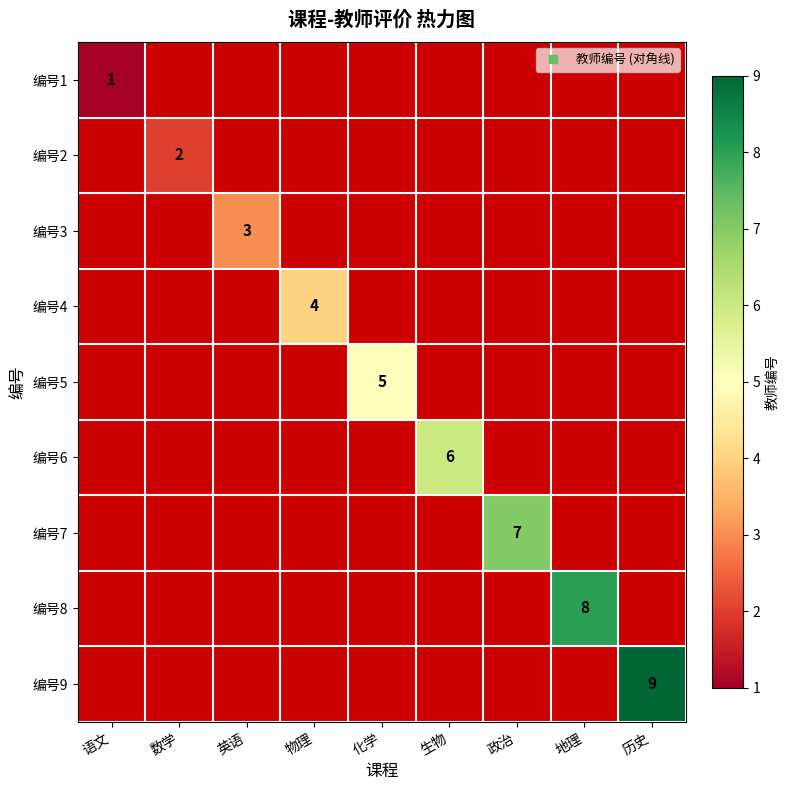

How many distinct data groups are displayed?

9